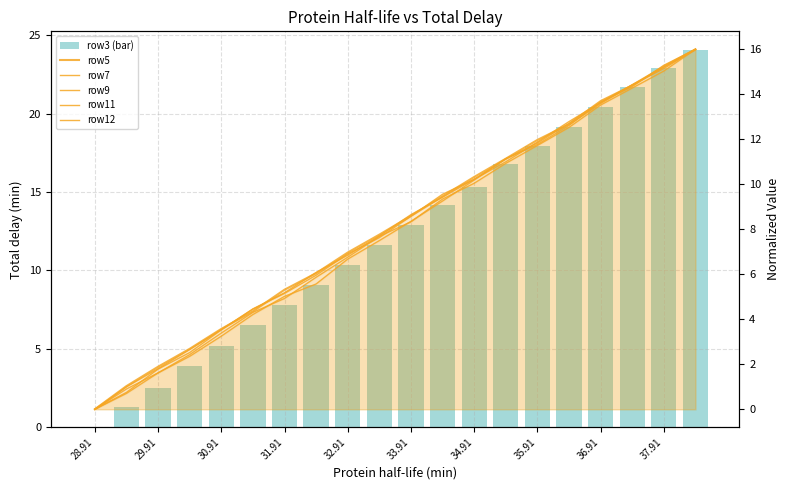

The value of row5 at 15 is 8.3. True or false?

False